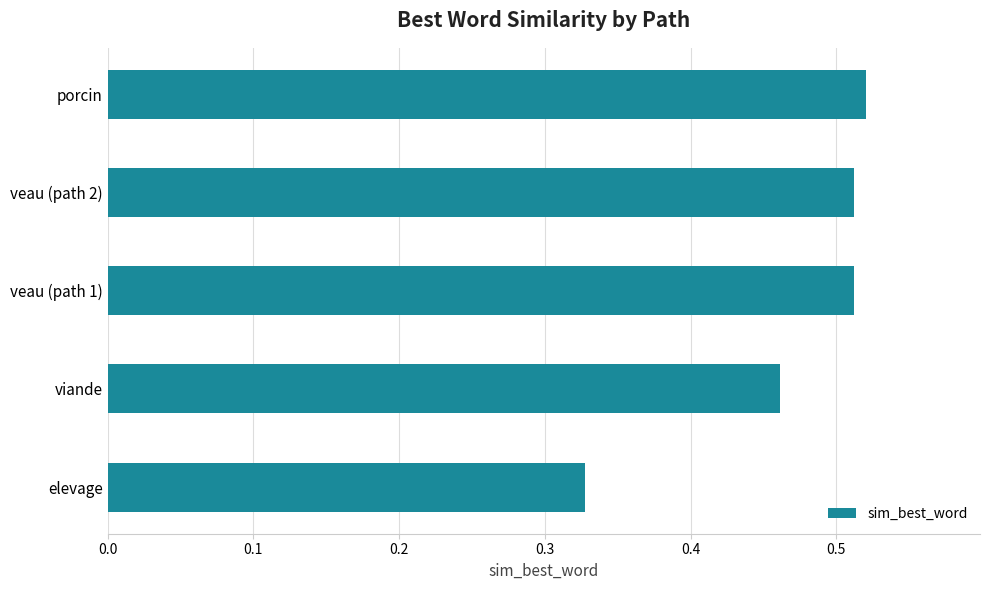

True or false: the data shows 0.7 at porcin.

False